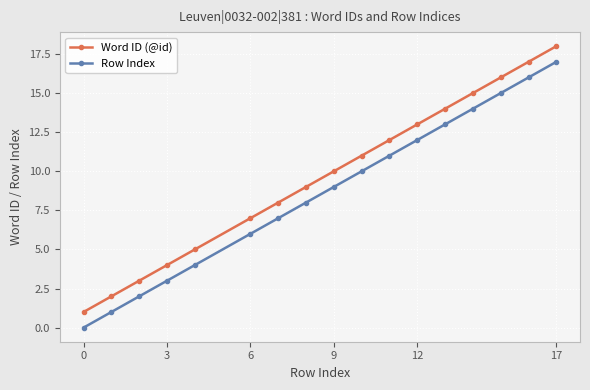

Reading left to right, extract all data points from this chart.

Word ID (@id): 1	2	3	4	5	7	8	9	10	11	12	13	14	15	16	17	18
Row Index: 0	1	2	3	4	6	7	8	9	10	11	12	13	14	15	16	17